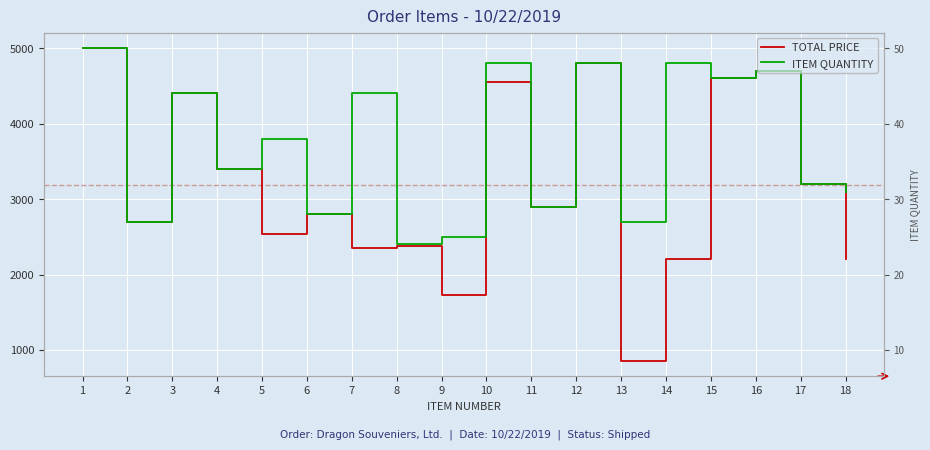

At which category does ITEM QUANTITY reach its first local peak?

3